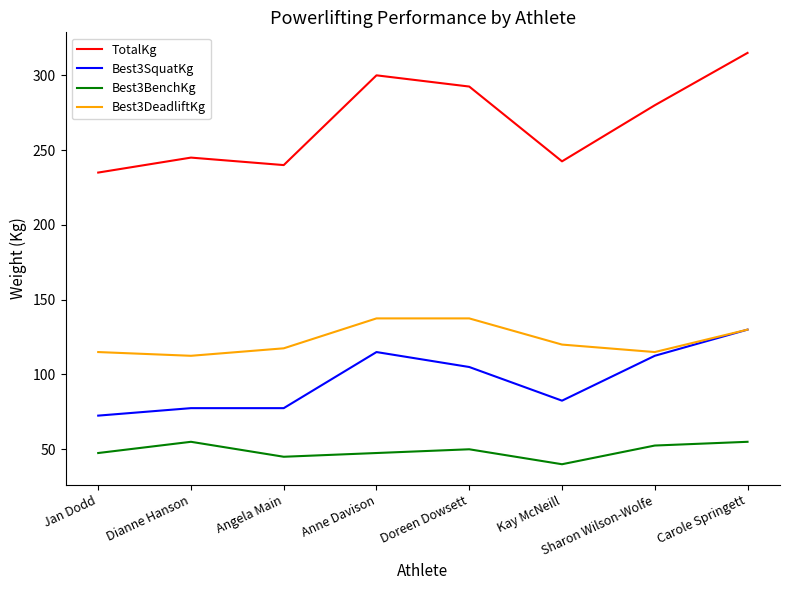

What are all the series names shown in the legend?

TotalKg, Best3SquatKg, Best3BenchKg, Best3DeadliftKg